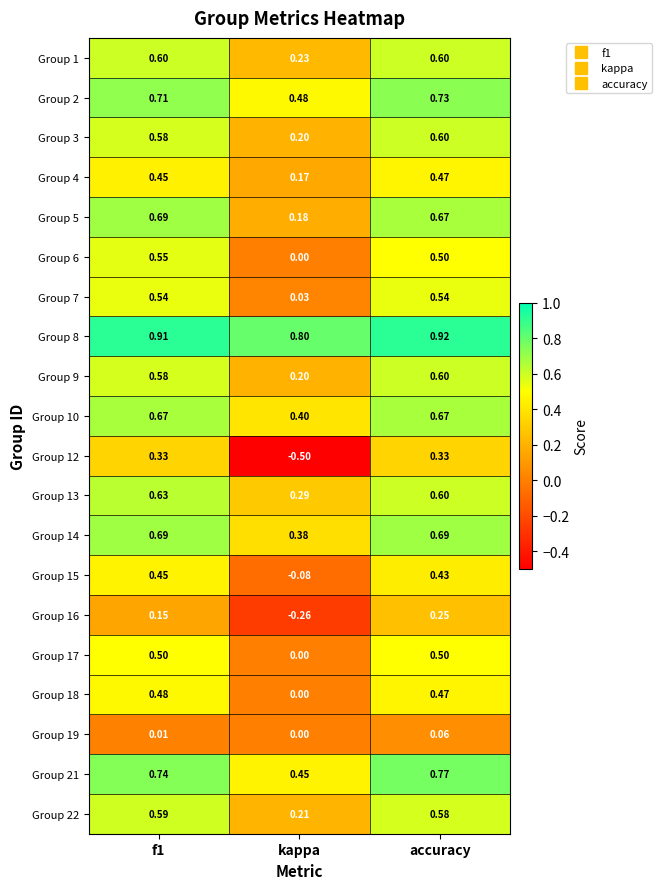

Which series has the widest spread of values?

Group 12